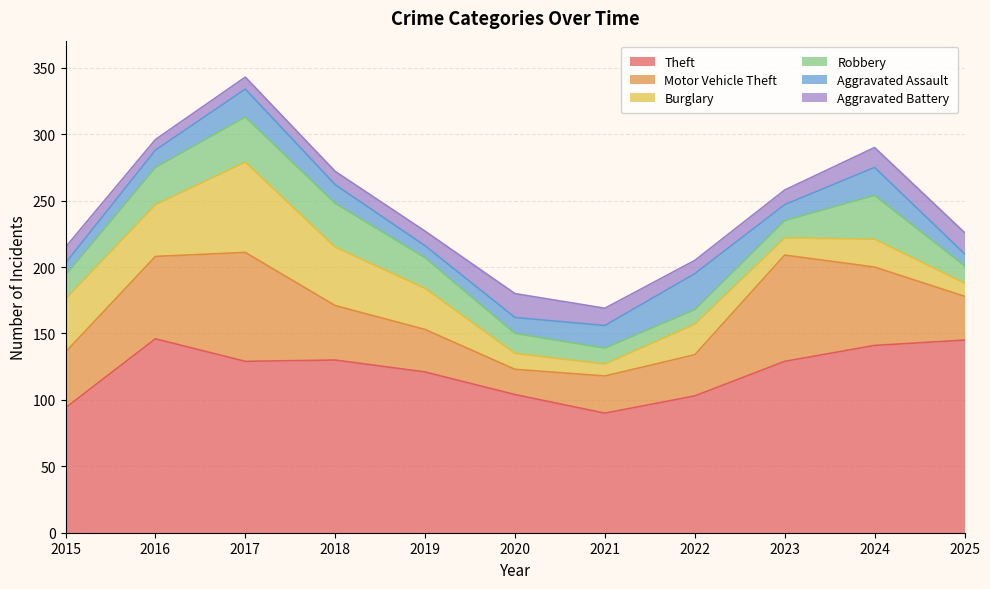

What is the average value of the Theft series?

121